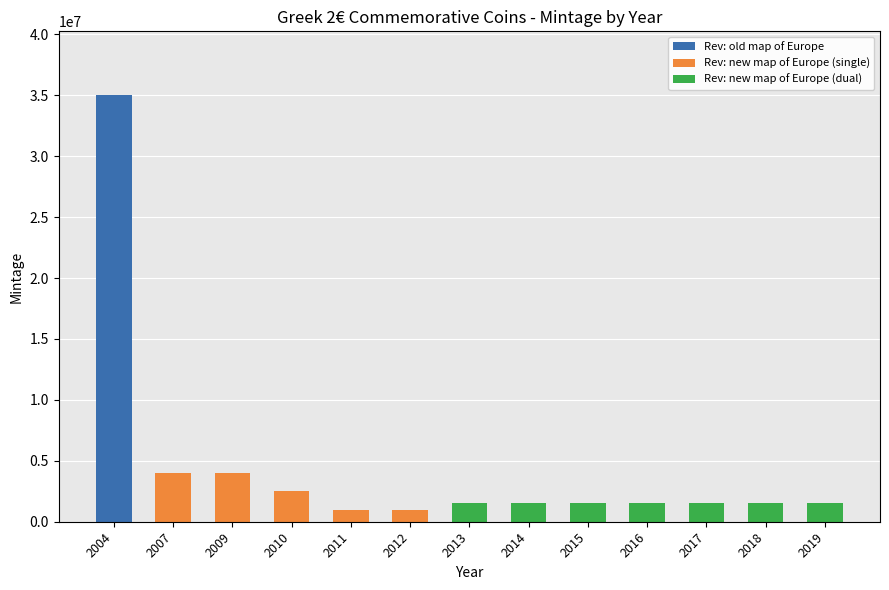

The value of Rev: old map of Europe at 2019 is -15729520. True or false?

False